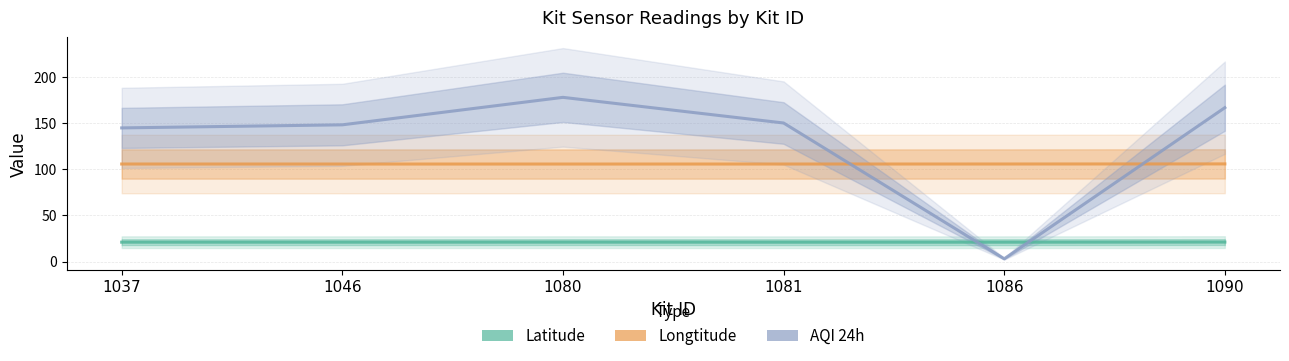

How many intersections are there between Latitude and AQI 24h?

2